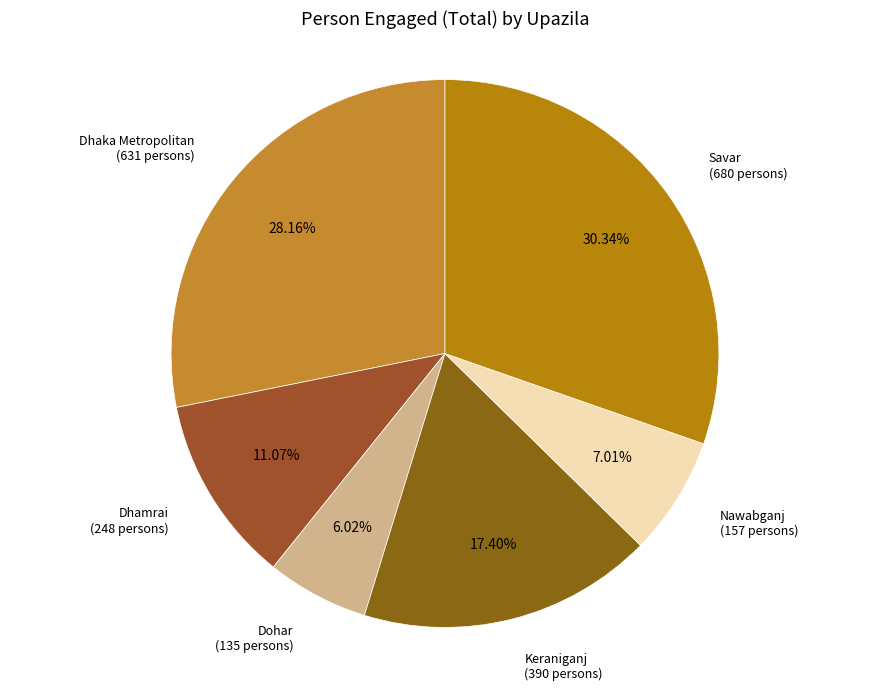

What is the largest slice in the pie chart?

Savar